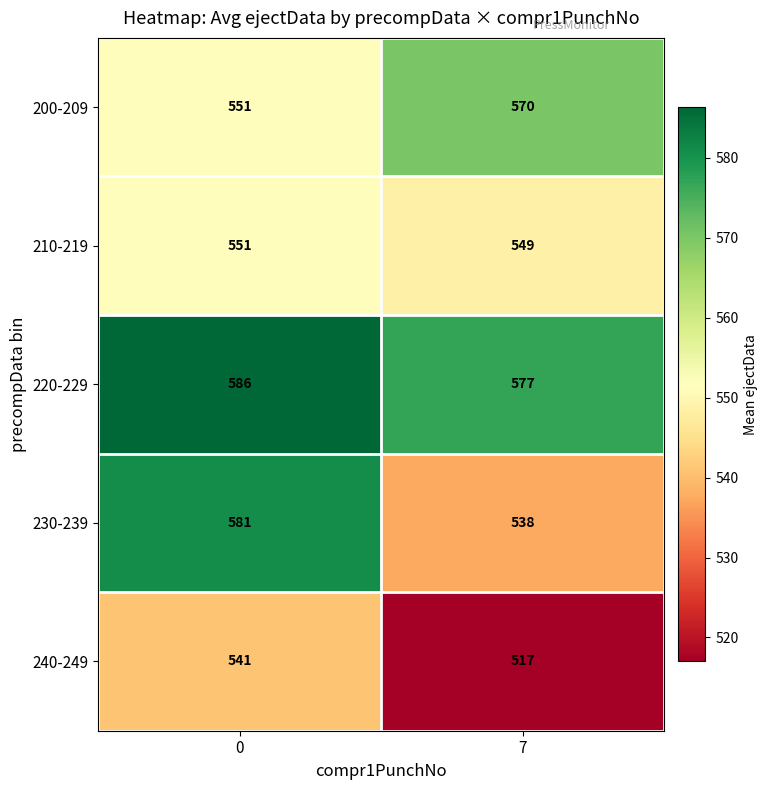

Which series has the largest range (max minus min)?

230-239